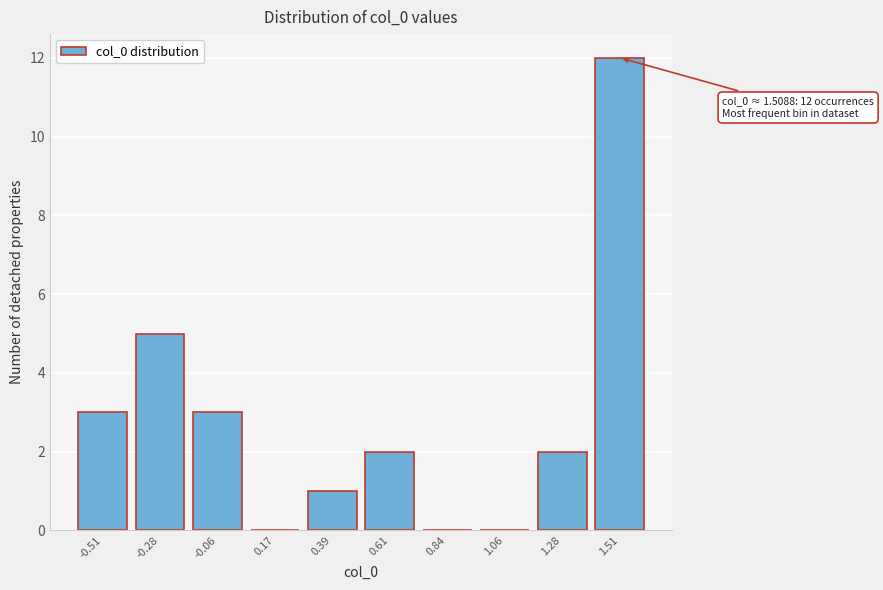

Over which range of the x-axis is the bar tallest?

1.40 to 1.60